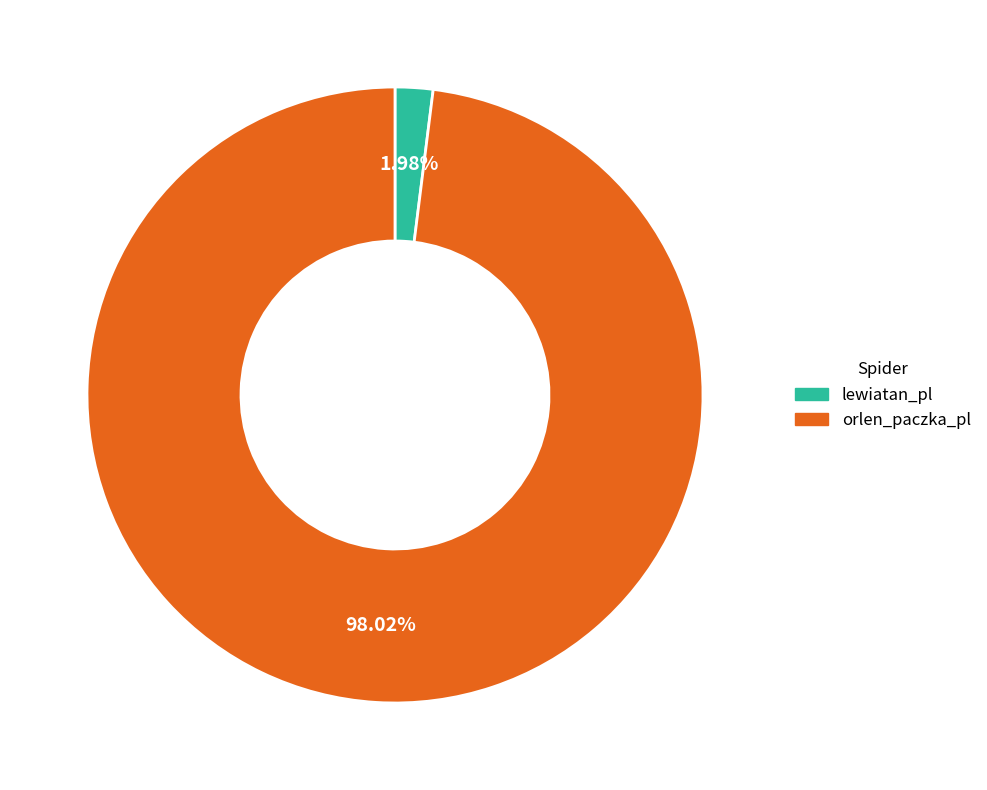

Rank the categories by value from highest to lowest.

orlen_paczka_pl, lewiatan_pl